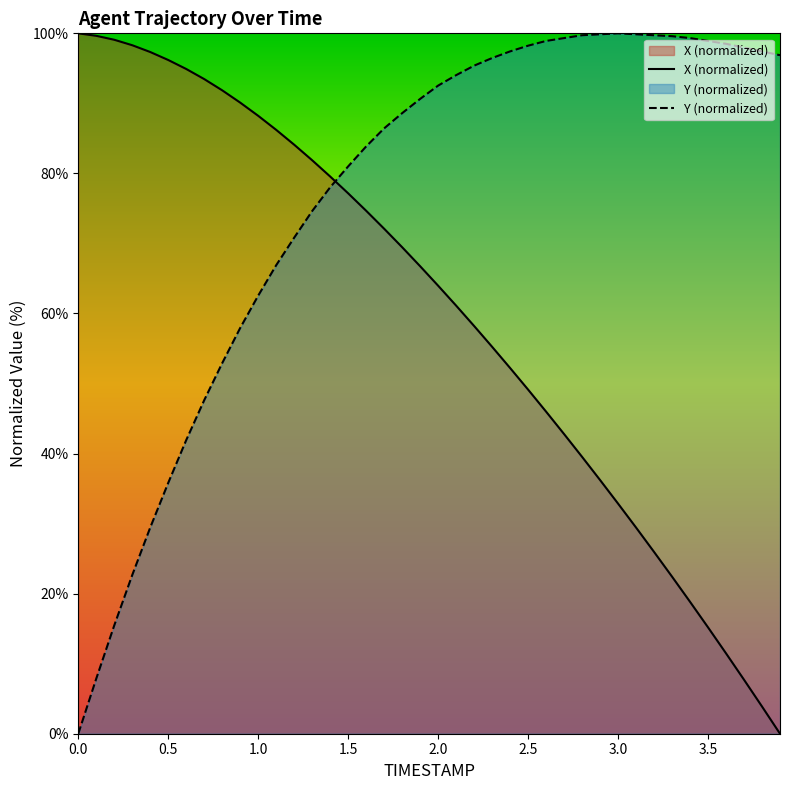

How many lines are shown in the chart?

2